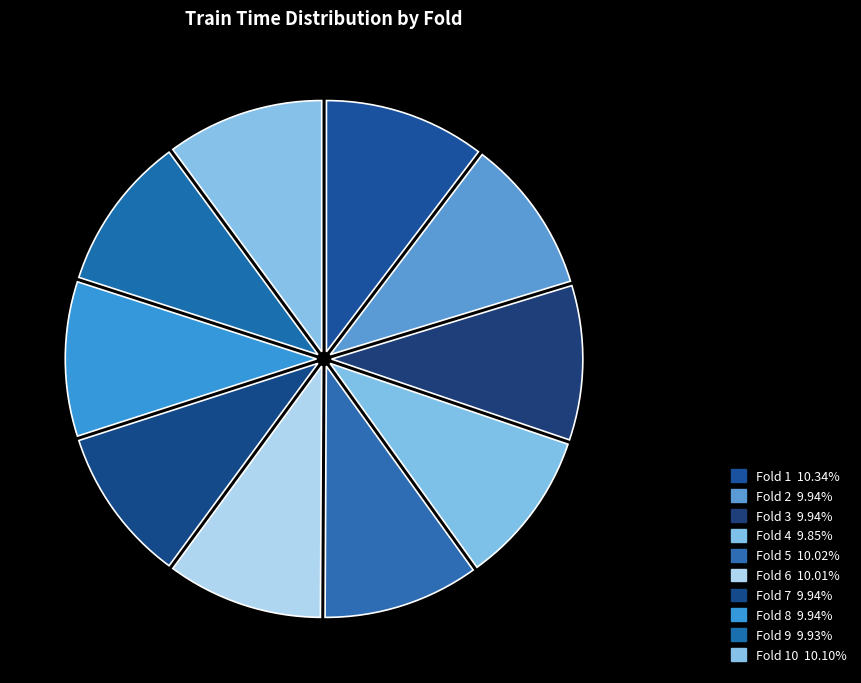

Which slice is the smallest?

Fold 4